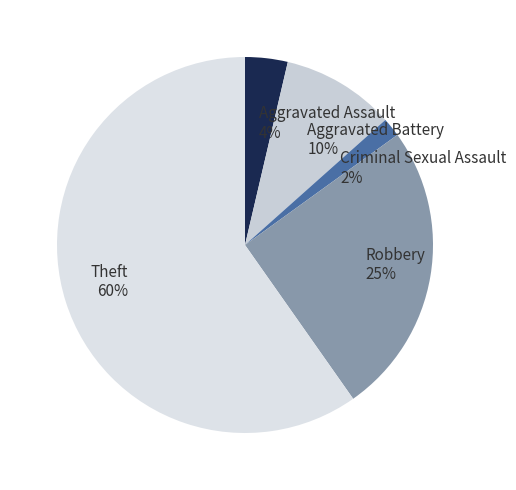

Is the sum of Theft and Aggravated Battery greater than half?

Yes